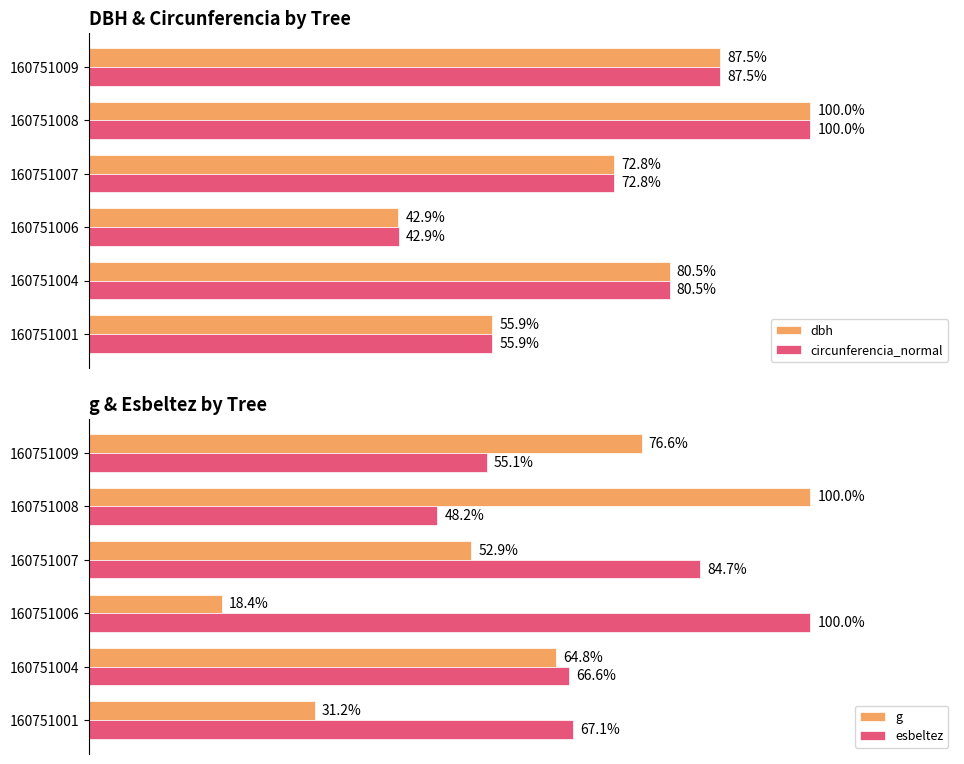

What are all the series names shown in the legend?

dbh, circunferencia_normal, g, esbeltez